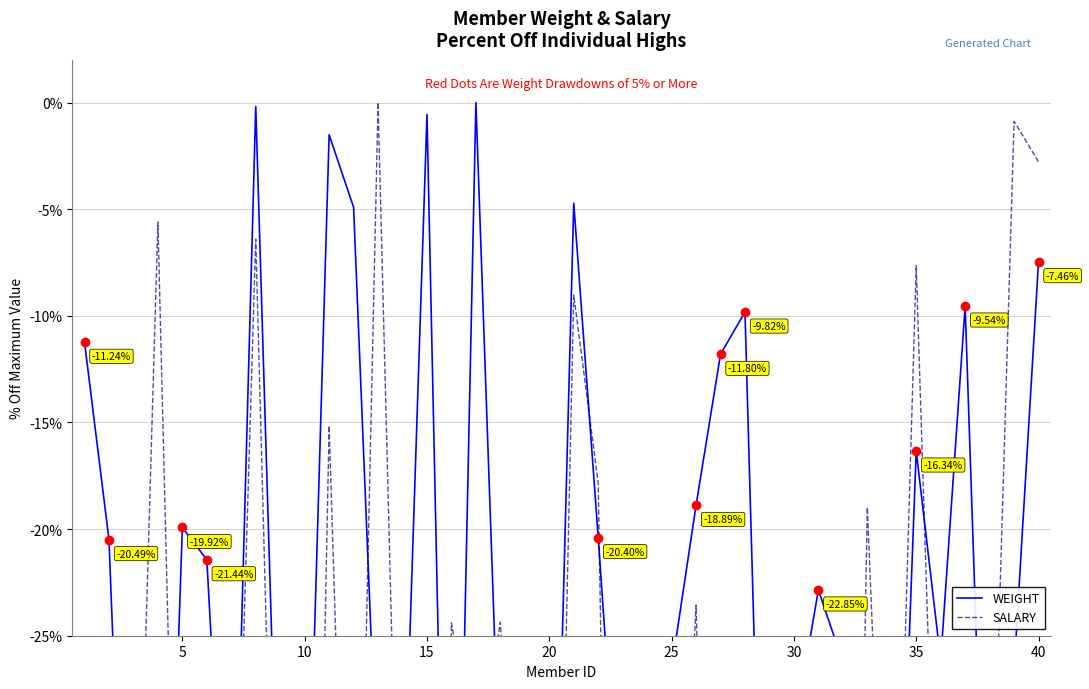

Between 35 and 29, which is larger?

35